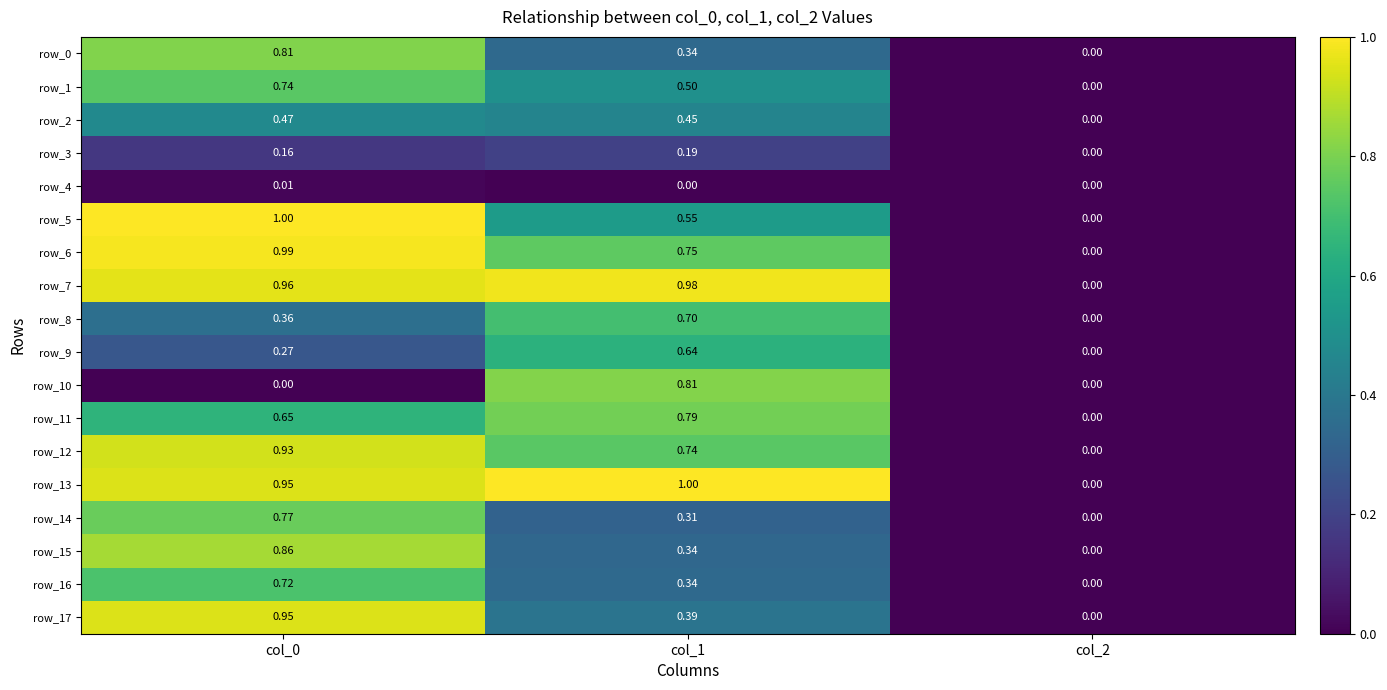

At which label is row_6 closest to 0?

col_2